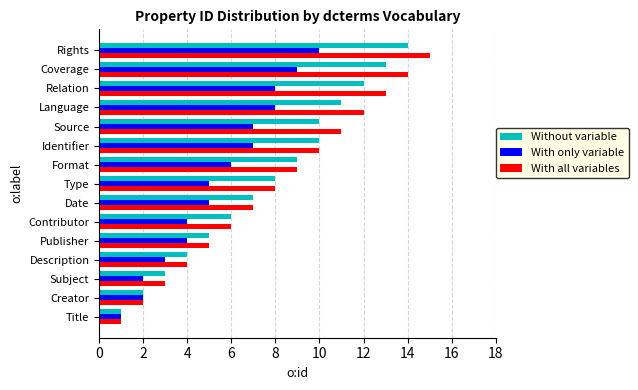

Which series has the largest range (max minus min)?

With all variables